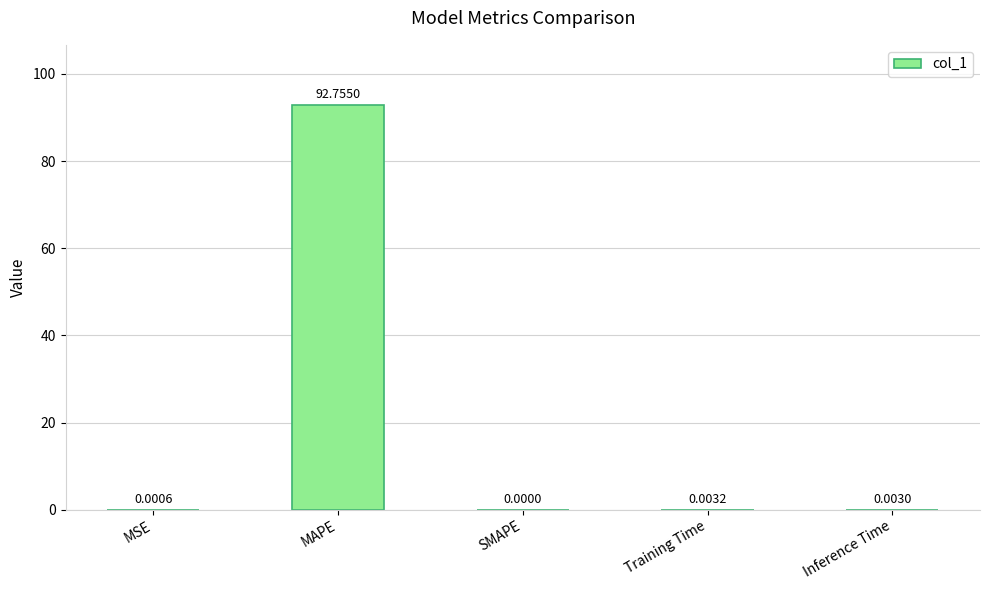

Count the number of categories in the chart.

5